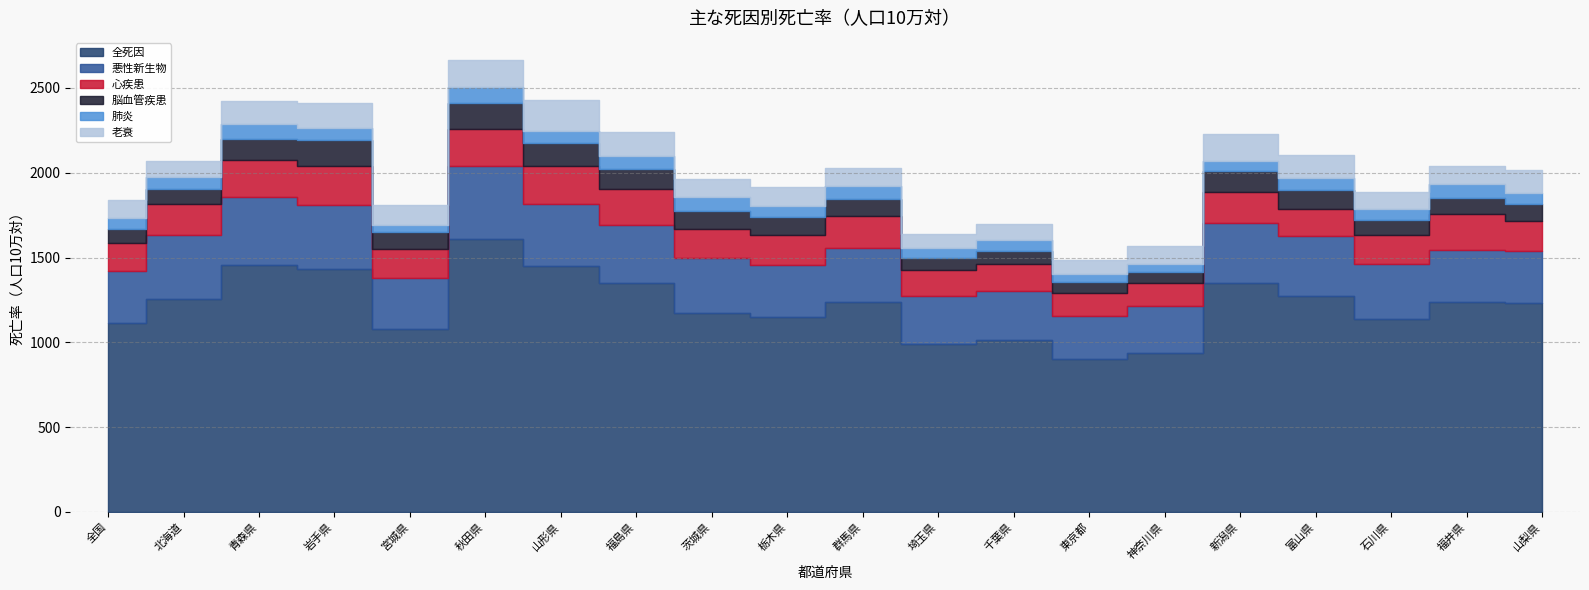

Where does the 老衰 series first go above 115?

青森県